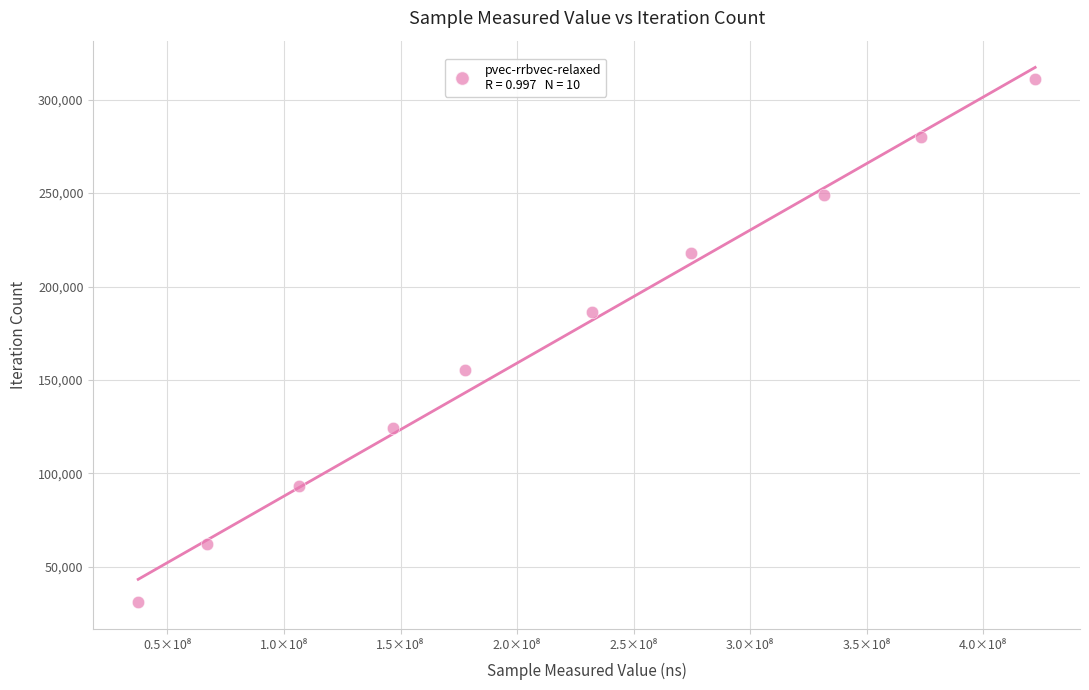

What is the average Y value?

171094